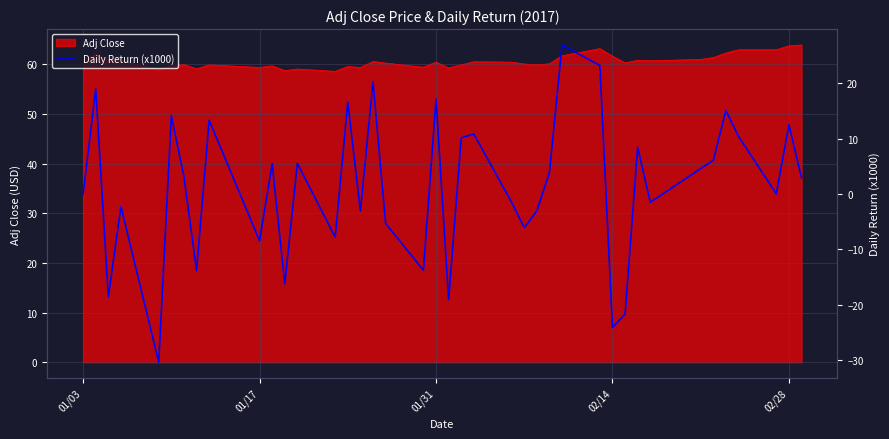

What is the highest value of the Adj Close series?

63.9